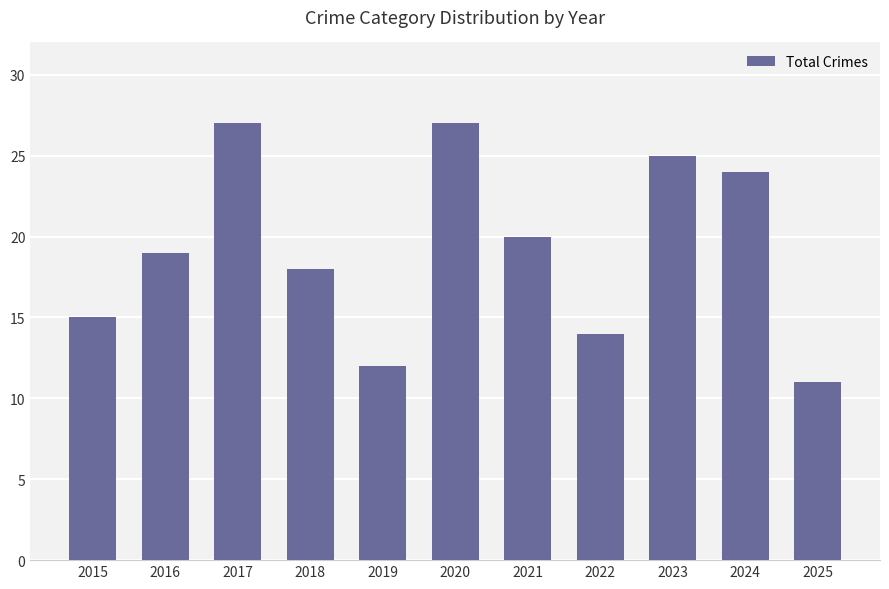

Is it true that the value at 2016 is 34?

False